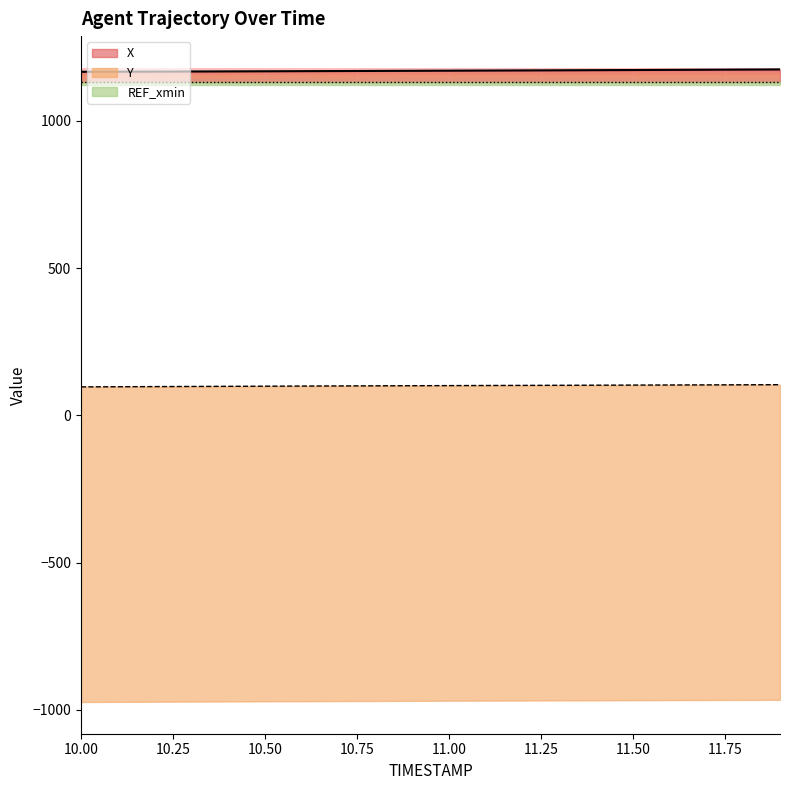

Which has a higher value, 10.0 or 10.5?

10.5